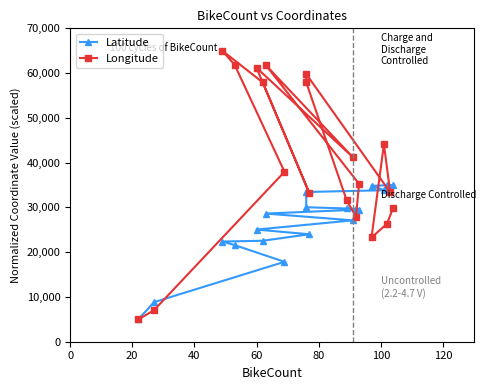

What is the minimum value for Latitude?

5000.0